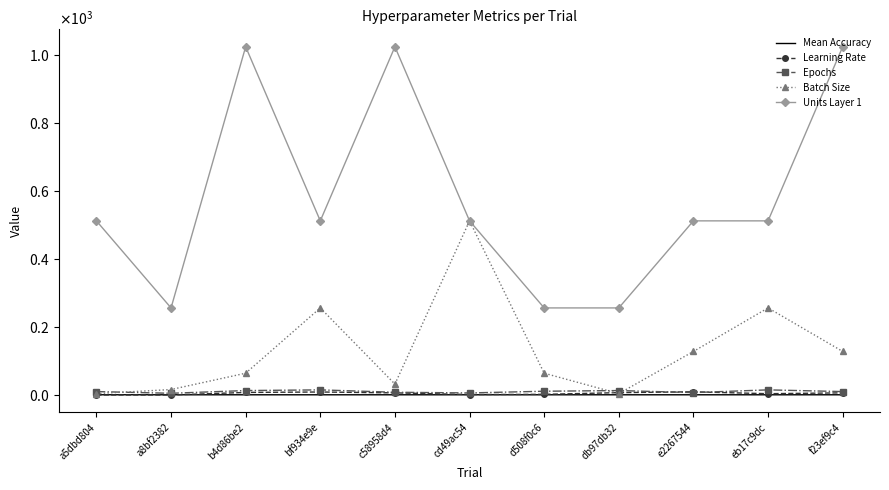

True or false: Learning Rate has more than 2 points higher than both neighbors.

False